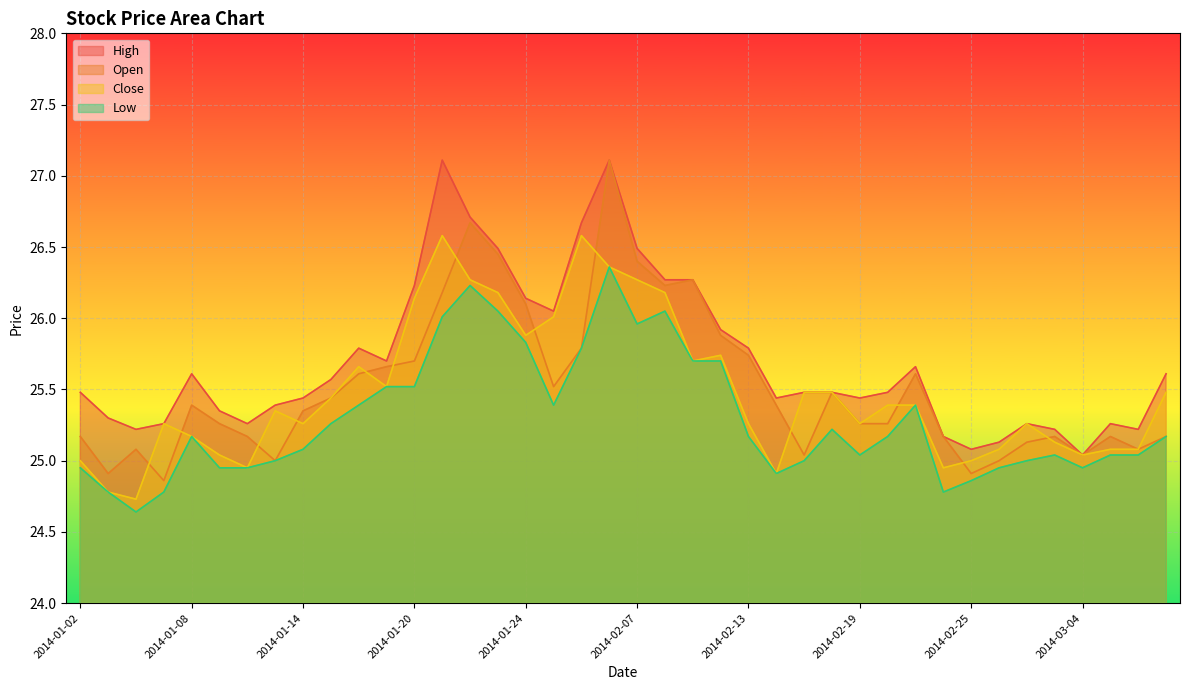

Reading left to right, list all the values displayed in this chart.

High: 25.5	25.3	25.2	25.3	25.6	25.4	25.3	25.4	25.4	25.6	25.8	25.7	26.2	27.1	26.7	26.5	26.1	26.1	26.7	27.1	26.5	26.3	26.3	25.9	25.8	25.4	25.5	25.5	25.4	25.5	25.7	25.2	25.1	25.1	25.3	25.2	25.0	25.3	25.2	25.6
Open: 25.2	24.9	25.1	24.9	25.4	25.3	25.2	25.0	25.4	25.4	25.6	25.7	25.7	26.2	26.7	26.4	26.1	25.5	25.8	27.1	26.4	26.2	26.3	25.9	25.7	25.4	25.0	25.5	25.3	25.3	25.6	25.2	24.9	25.0	25.1	25.2	25.0	25.2	25.1	25.2
Close: 25.0	24.8	24.7	25.3	25.2	25.0	24.9	25.4	25.3	25.4	25.7	25.5	26.1	26.6	26.3	26.2	25.9	26.0	26.6	26.4	26.3	26.2	25.7	25.7	25.3	24.9	25.5	25.5	25.3	25.4	25.4	24.9	25.0	25.1	25.3	25.1	25.0	25.1	25.1	25.5
Low: 24.9	24.8	24.6	24.8	25.2	24.9	24.9	25.0	25.1	25.3	25.4	25.5	25.5	26.0	26.2	26.1	25.8	25.4	25.8	26.4	26.0	26.1	25.7	25.7	25.2	24.9	25.0	25.2	25.0	25.2	25.4	24.8	24.9	24.9	25.0	25.0	24.9	25.0	25.0	25.2